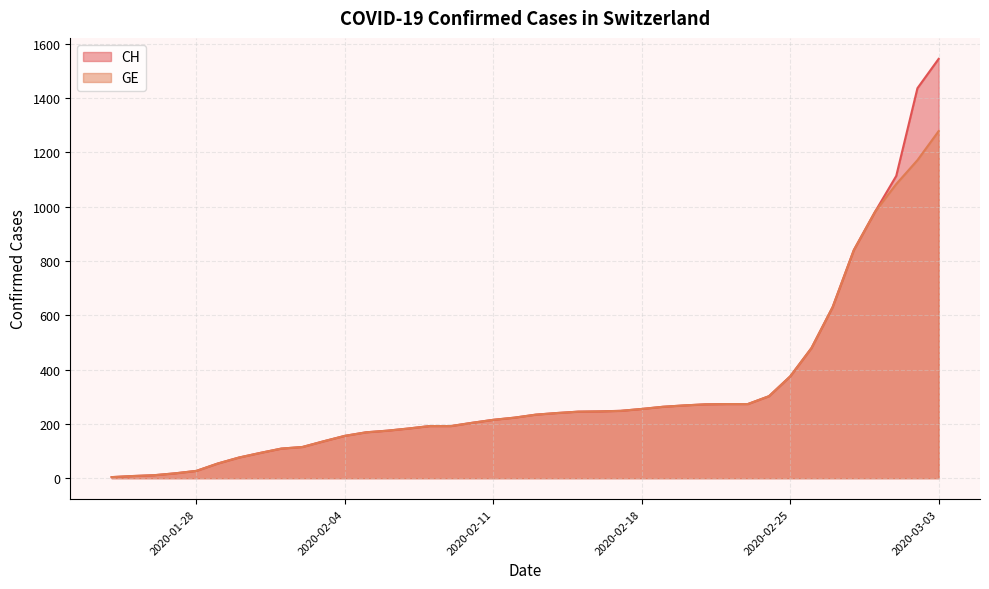

Rank the series by their maximum value, from lowest to highest.

GE, CH